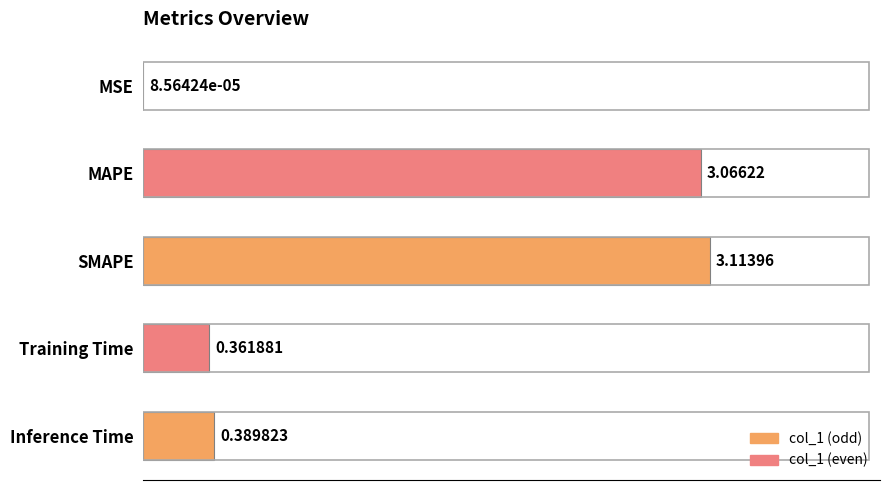

What is the sum of all values?

6.9